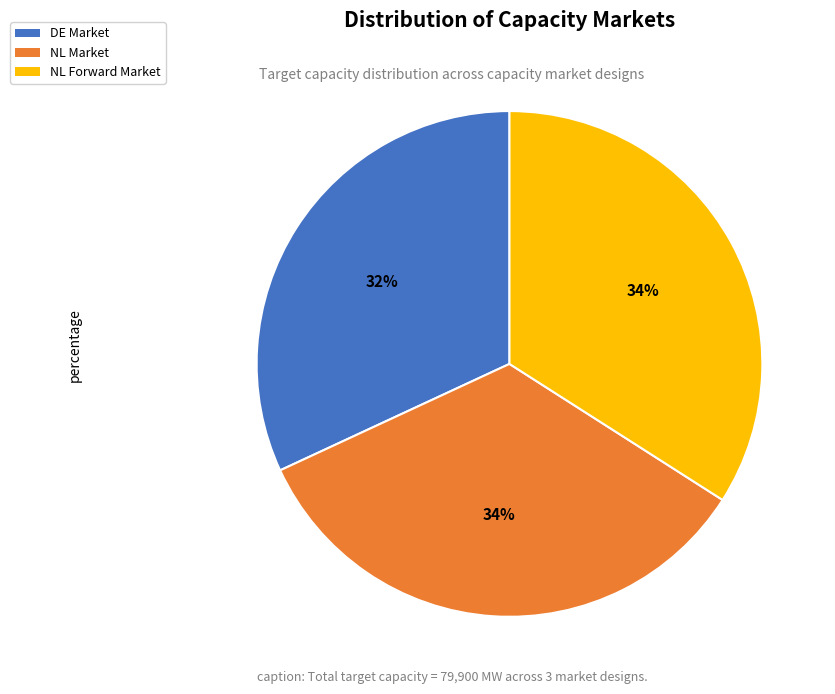

Is the sum of DE Market and NL Market greater than half?

Yes